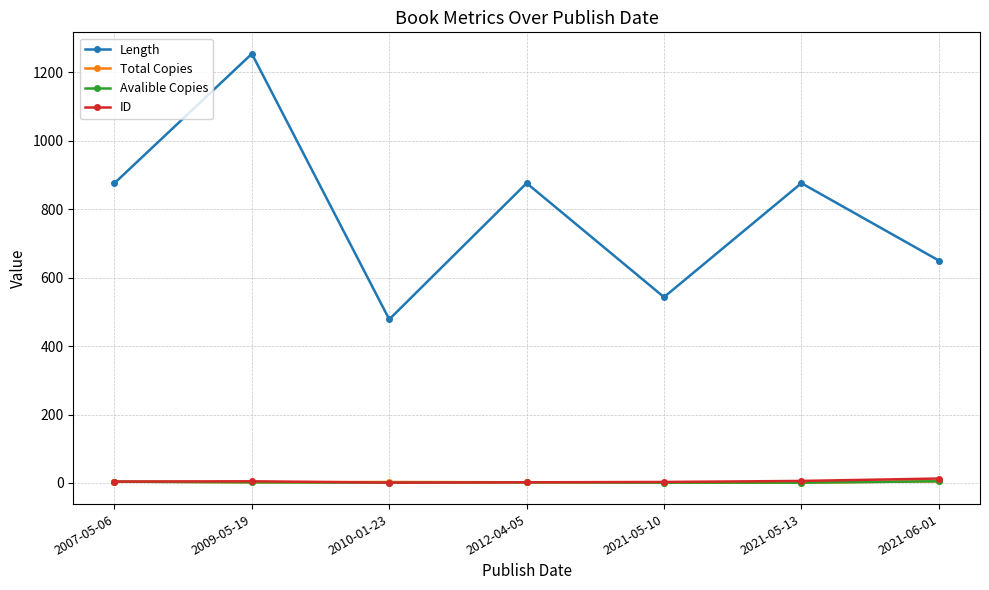

Does the chart display data point markers on the line(s)?

Yes